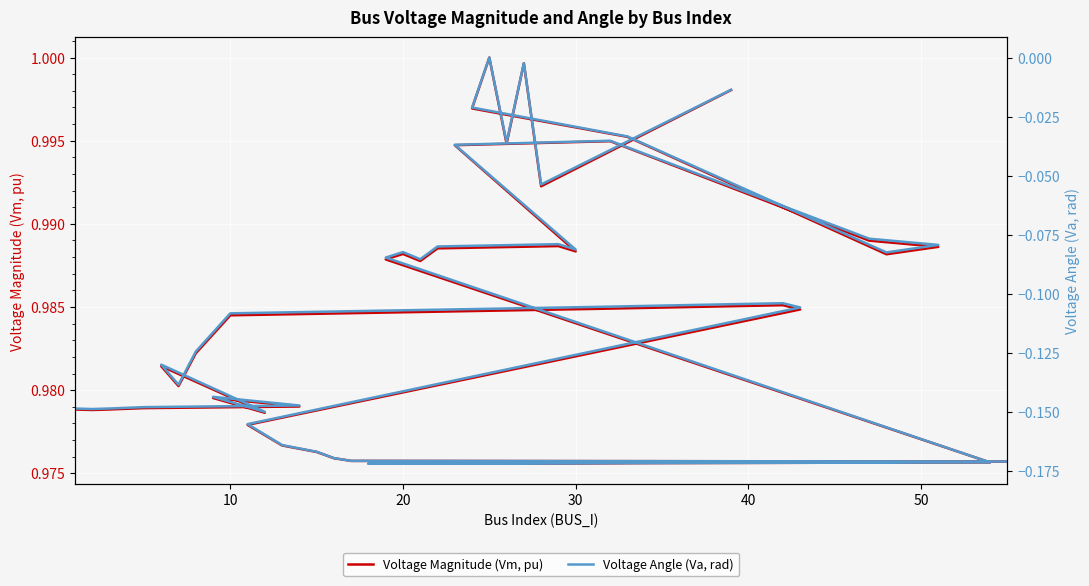

Reading left to right, transcribe all the data shown in this chart.

Voltage Magnitude (Vm, pu): 1.0	1.0	1.0	1.0	1.0	1.0	1.0	1.0	1.0	1.0	1.0	1.0	1.0	1.0	1.0	1.0	1.0	1.0	1.0	1.0	1.0	1.0	1.0	1.0	1.0	1.0	1.0	1.0	1.0	1.0	1.0	1.0	1.0	1.0	1.0	1.0	1.0	1.0	1.0	1.0
Voltage Angle (Va, rad): -0.1	-0.1	-0.1	-0.1	-0.1	-0.1	-0.1	-0.1	-0.1	-0.1	-0.1	-0.1	-0.1	-0.1	-0.2	-0.2	-0.2	-0.2	-0.2	-0.2	-0.2	-0.2	-0.1	-0.1	-0.1	-0.1	-0.1	-0.1	-0.0	-0.0	-0.1	-0.1	-0.1	-0.0	-0.0	0.0	-0.0	-0.0	-0.1	-0.0